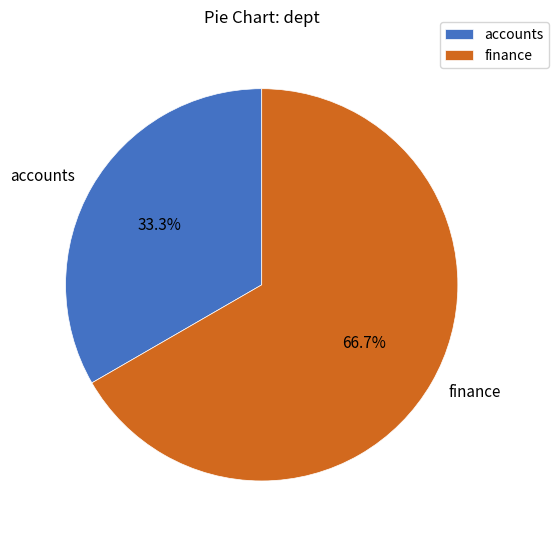

Approximately how many times larger is the value at finance compared to accounts?

2.0